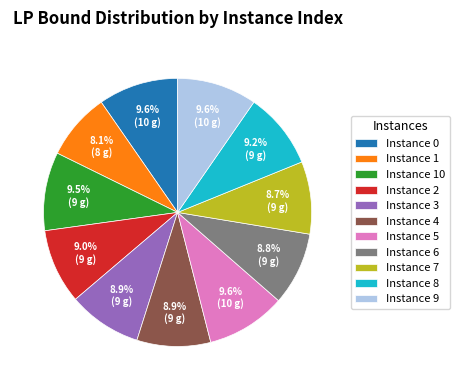

What is the ratio of the value at Instance 2 to the value at Instance 7?

1.0